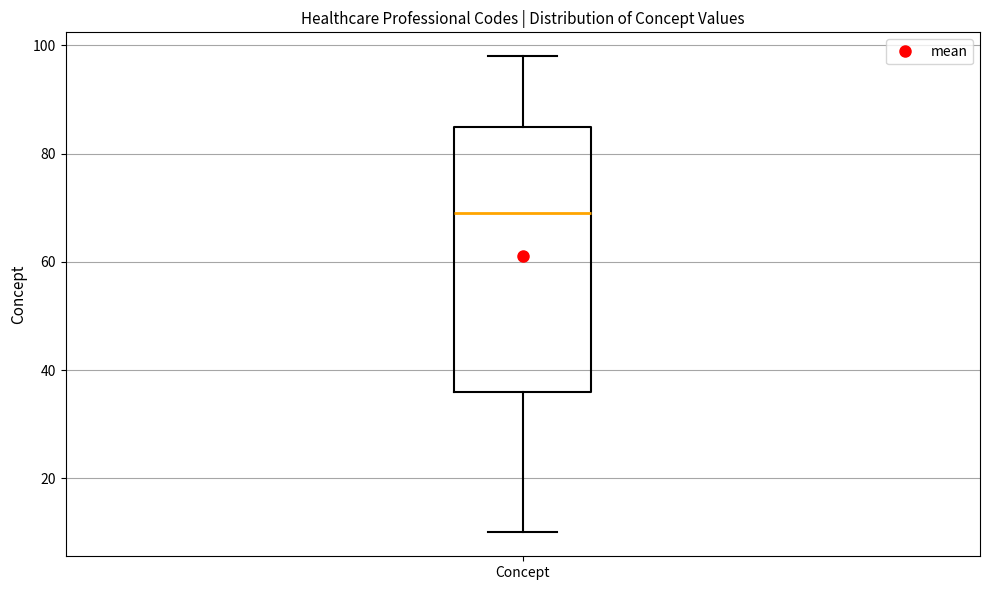

Read this box plot against the y-axis: the position of the median line, the range covered by the box, and the ends of both whiskers. The values are not printed on the chart, so give them approximately, as read against the axis.

median 70, box 36 to 86, whiskers 10 to 98